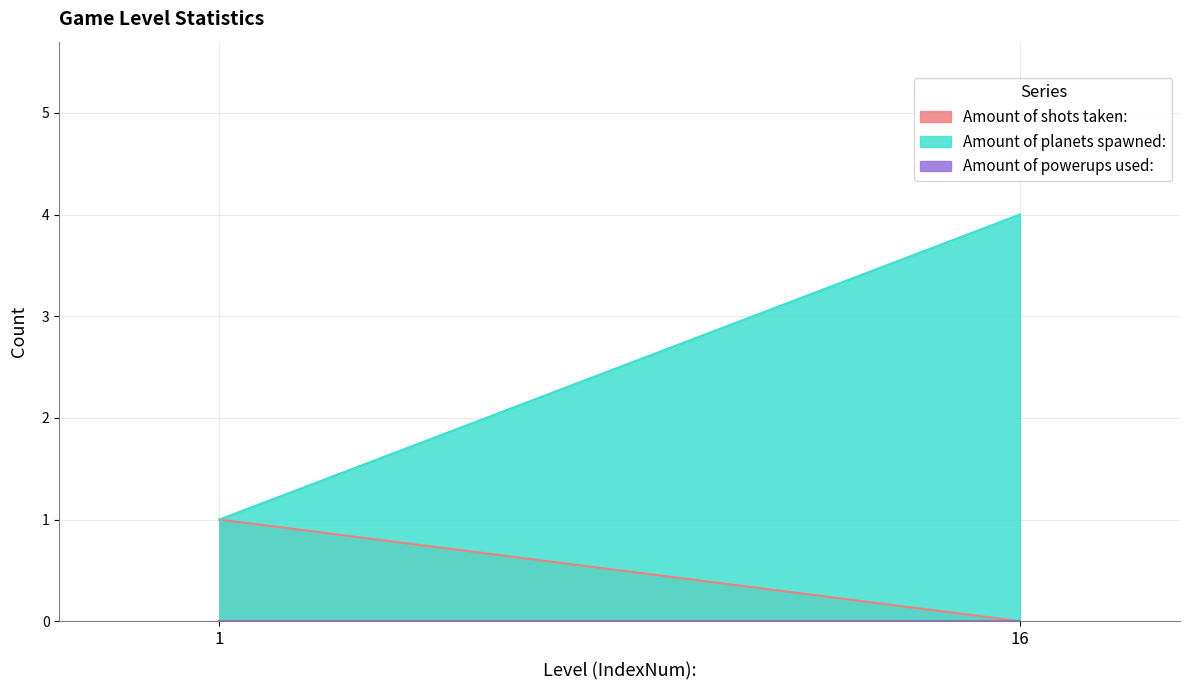

How many categories are shown in the chart?

2